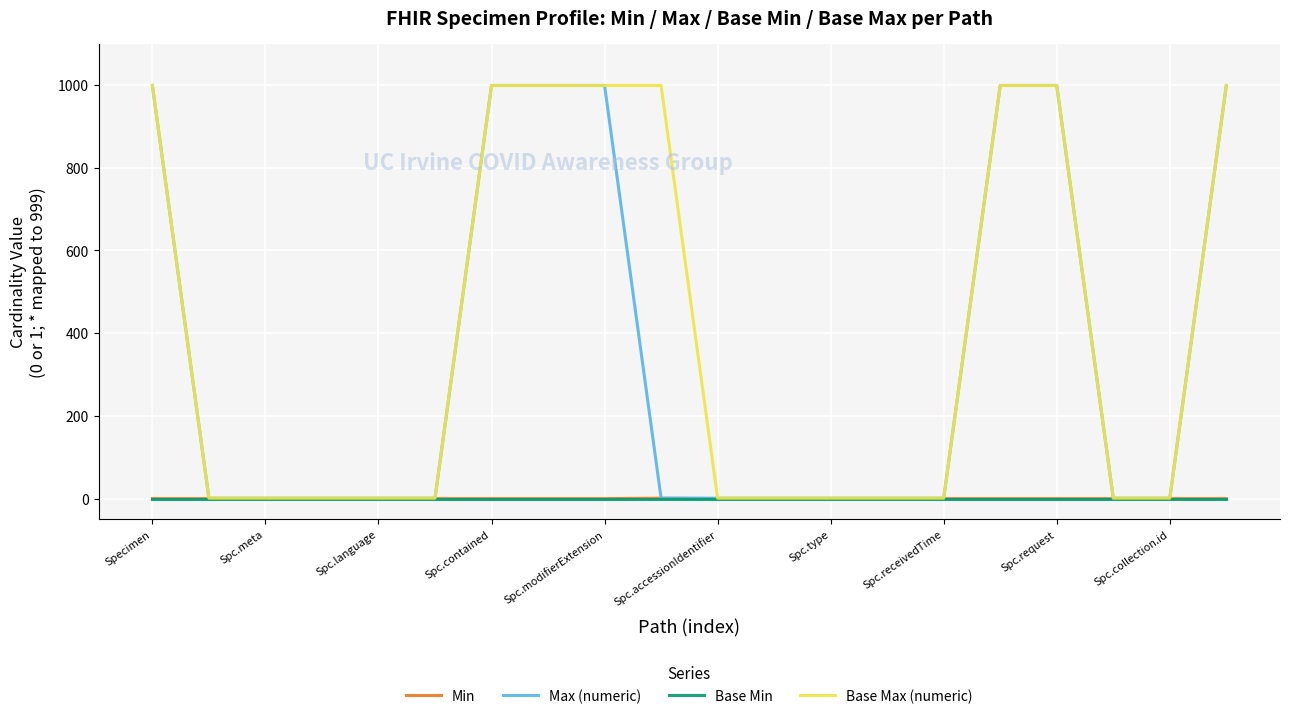

Which series has the largest total across all categories?

Base Max (numeric)